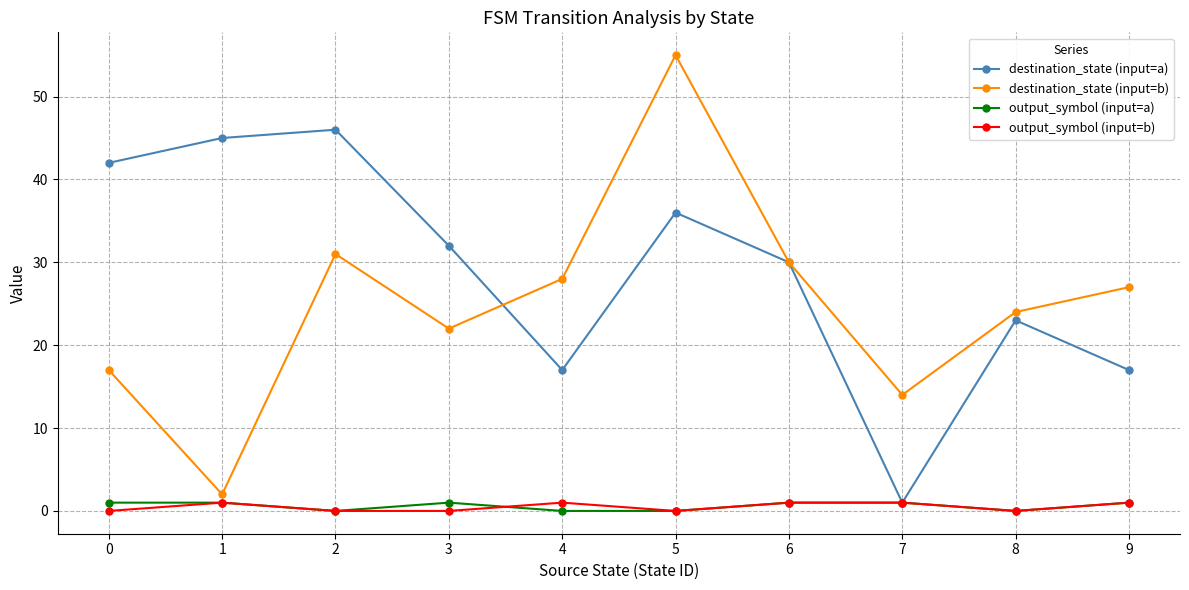

What are all the series names shown in the legend?

destination_state (input=a), destination_state (input=b), output_symbol (input=a), output_symbol (input=b)